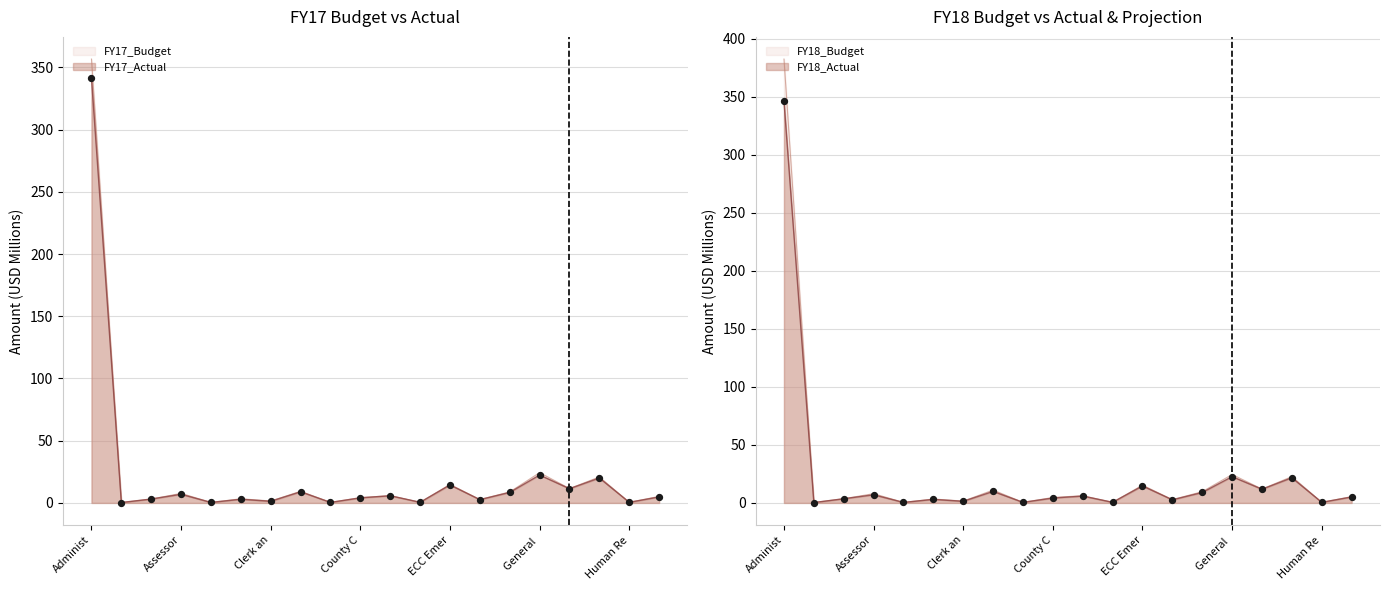

Which series reaches the maximum Y coordinate?

FY18_Budget